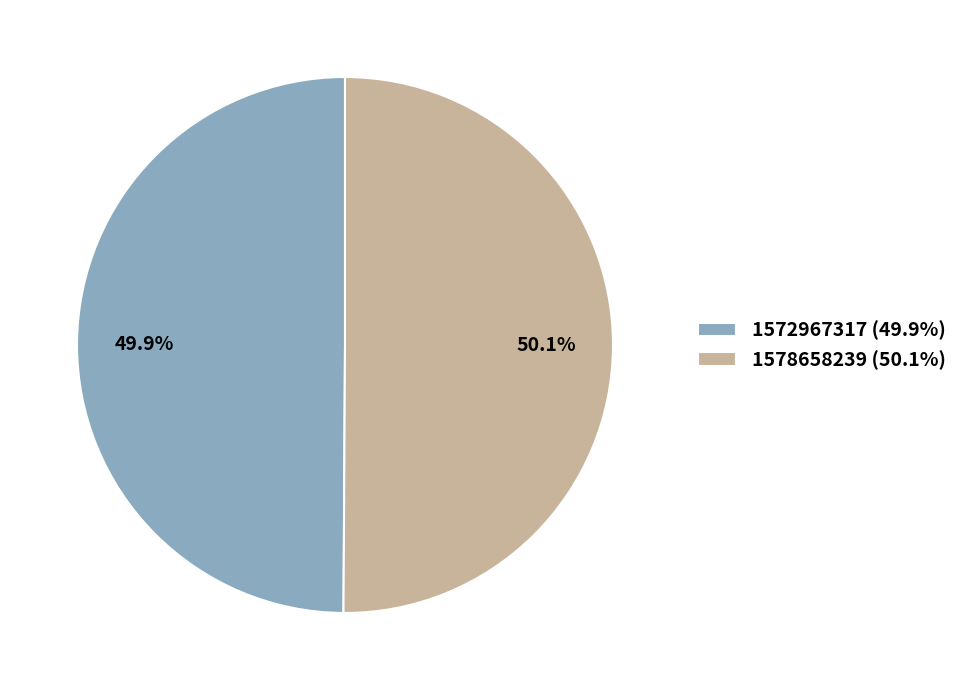

What is the ratio of the value at 1578658239 (50.1%) to the value at 1572967317 (49.9%)?

1.0